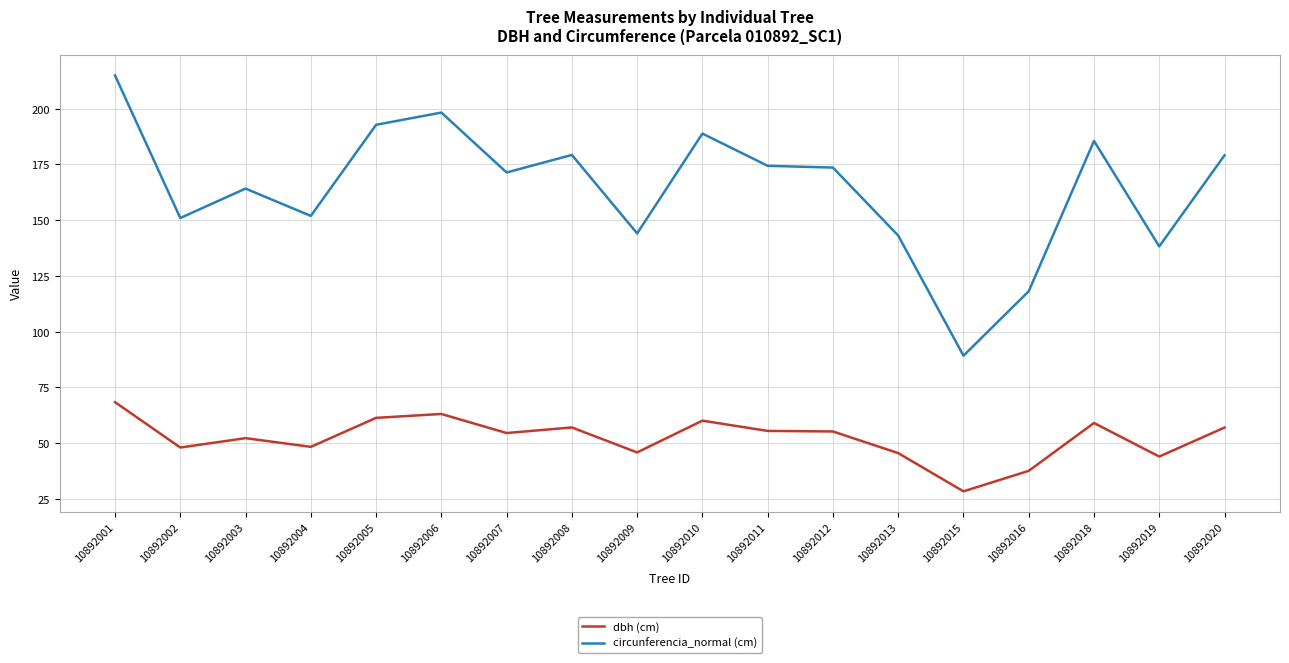

The value of dbh (cm) at 10892004 is 48.4. True or false?

True